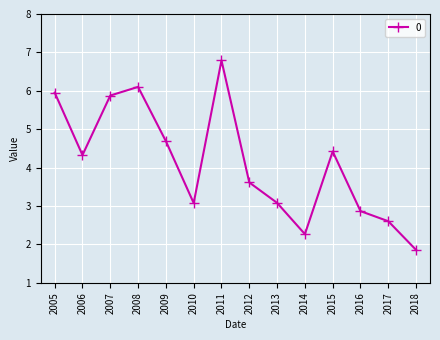

How many data points does each series have?

14